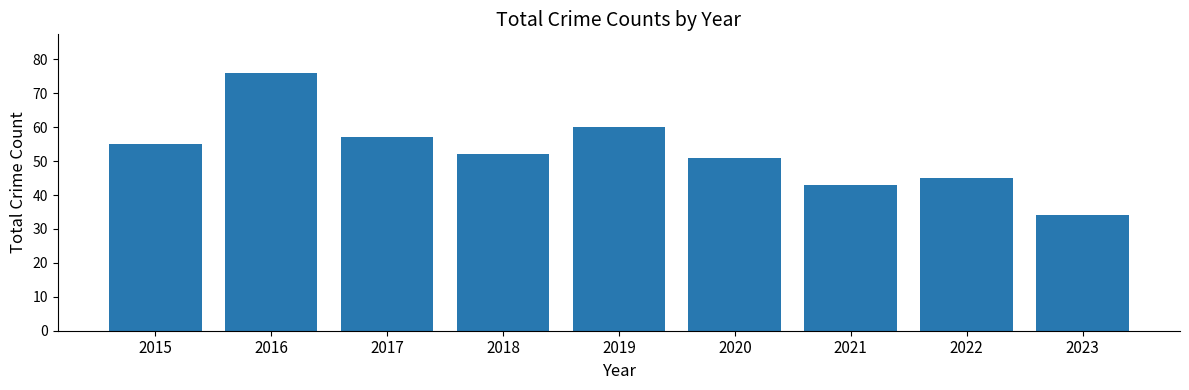

At which label is the value closest to 55?

2015